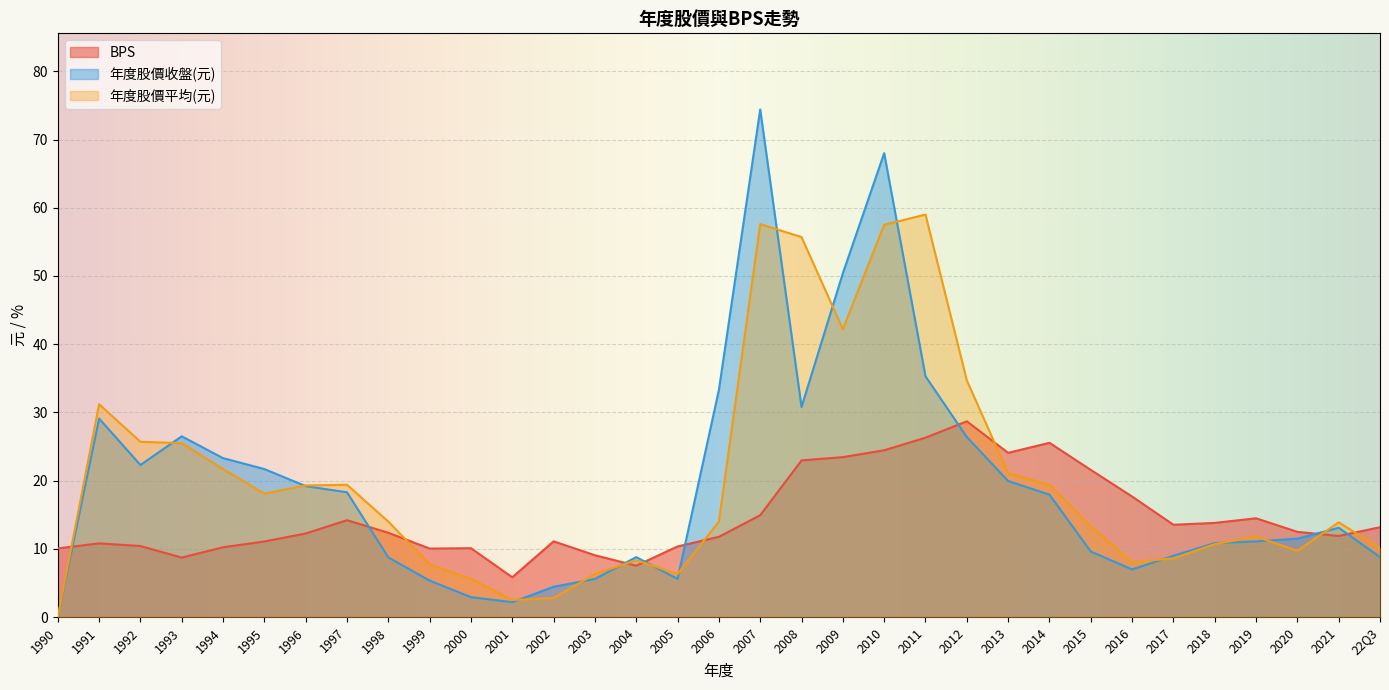

How many lines are shown in the chart?

3